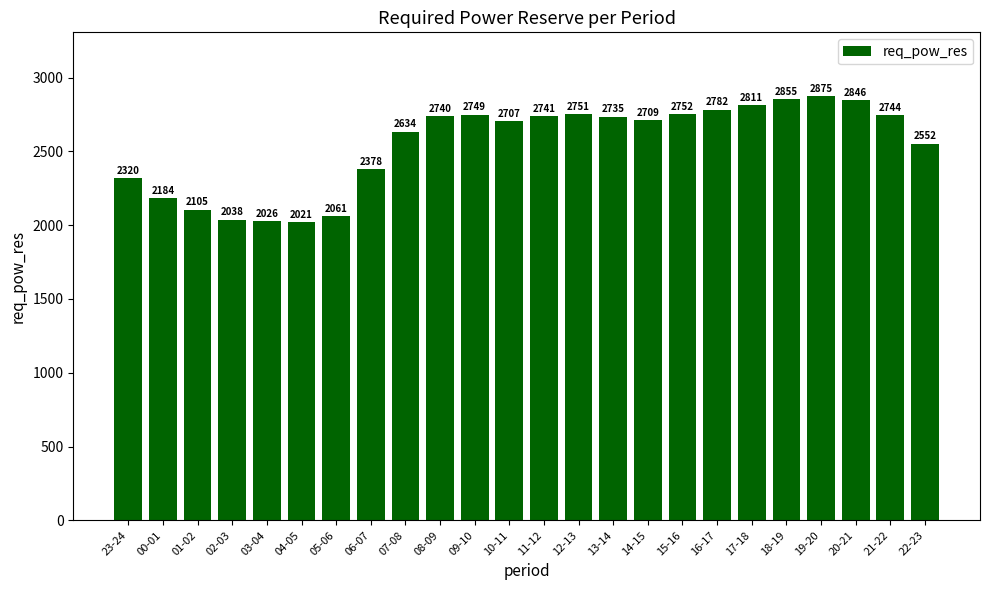

What is the difference between the values at 21-22 and 09-10?

5